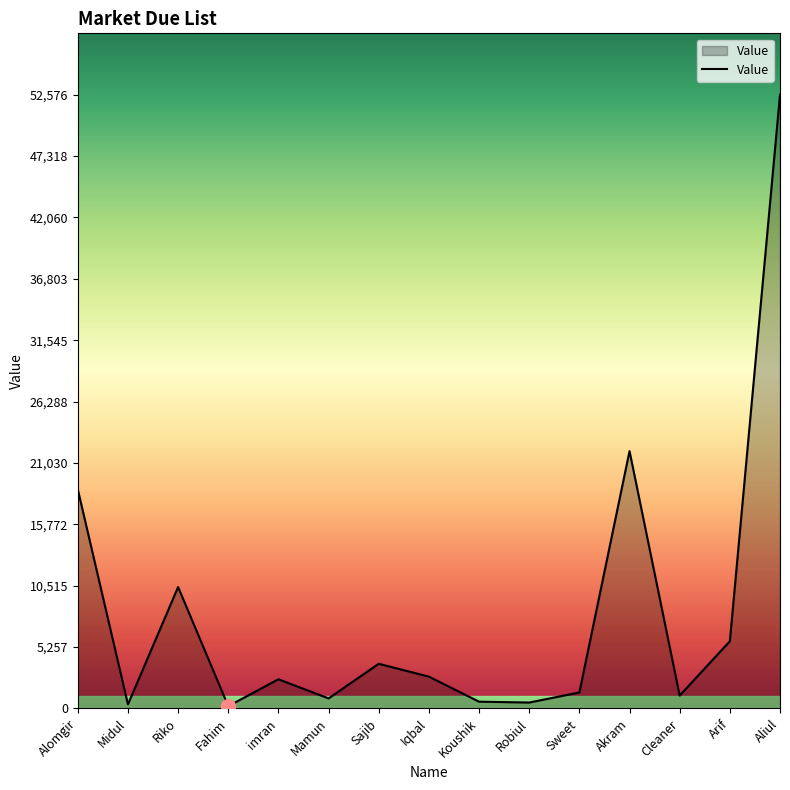

Where is the first local minimum?

Midul